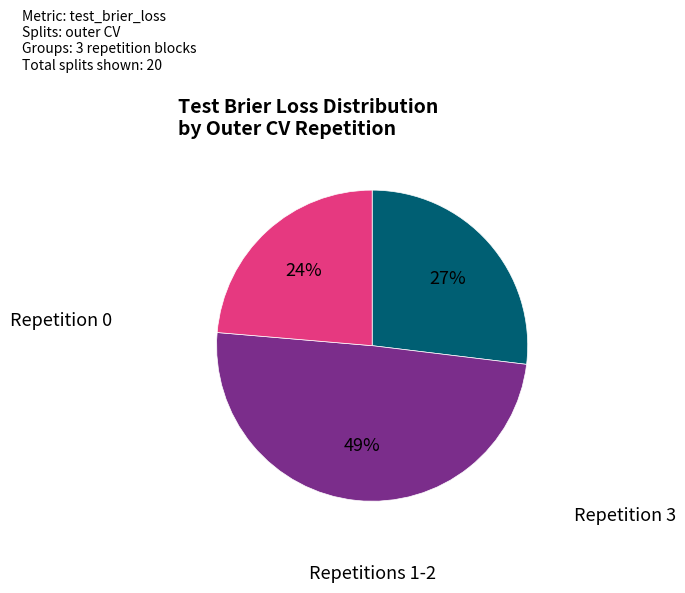

To the nearest percent, what is the average slice percentage?

33%